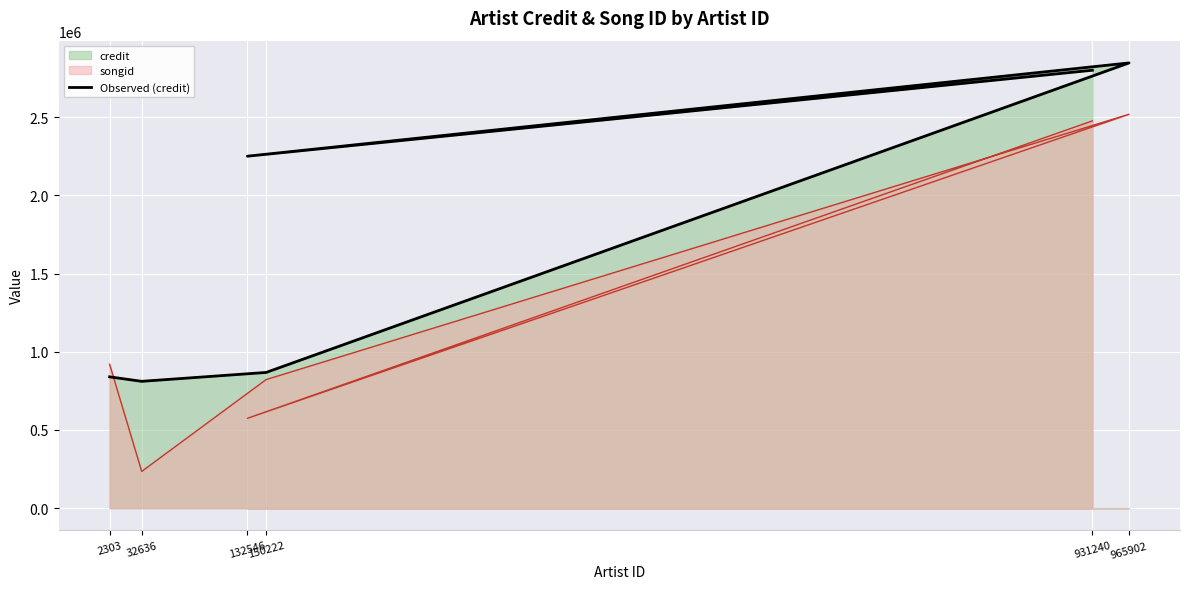

Reading left to right, extract all data points from this chart.

839813	811154	867935	2847546	2251039	2800764